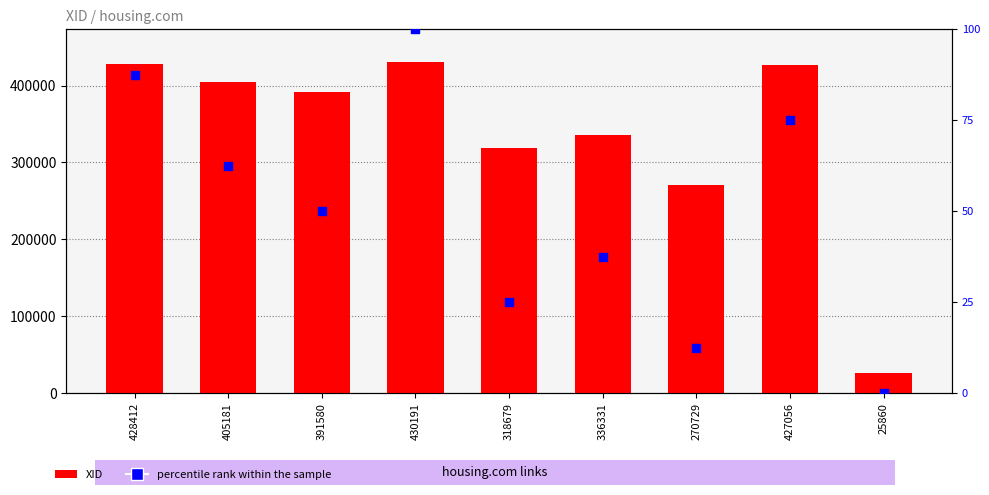

Which series contains the highest Y value?

XID